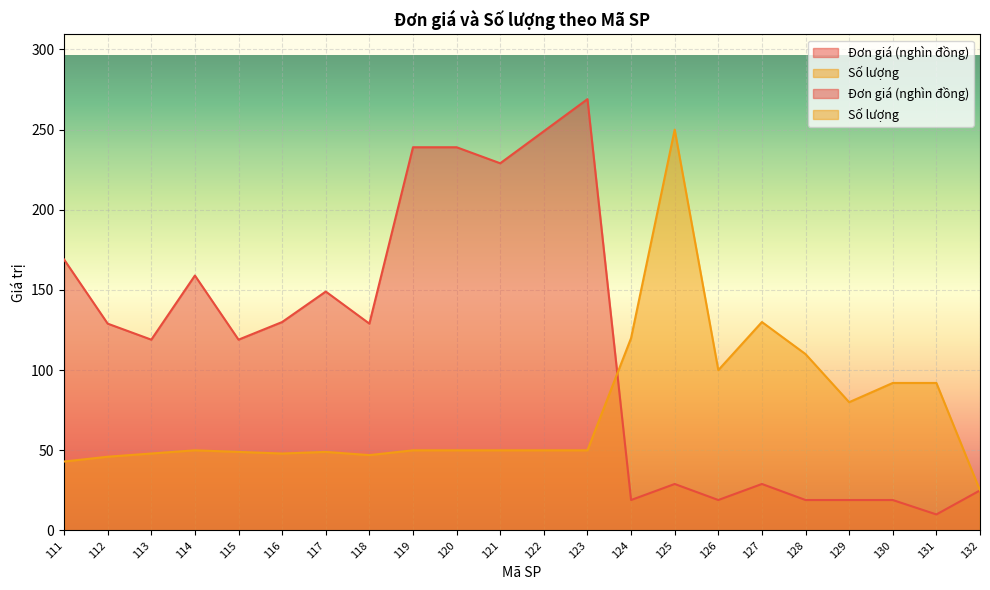

Rank the series by their maximum value, from highest to lowest.

Đơn giá (nghìn đồng), Số lượng